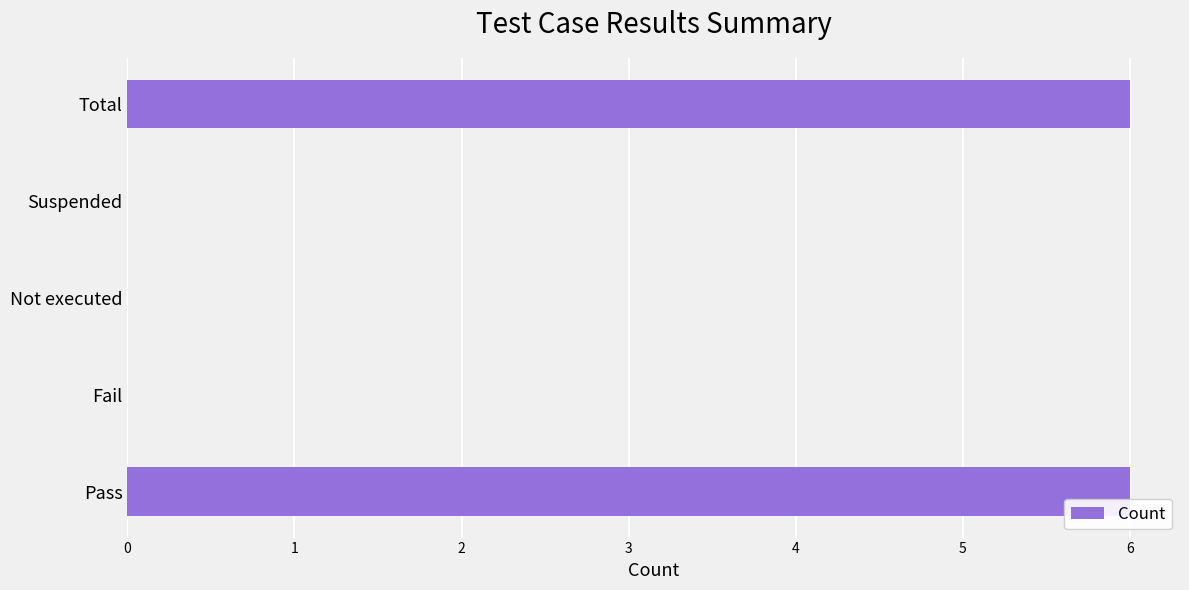

Reading top to bottom, list all the values displayed in this chart.

Total=6	Suspended=0	Not executed=0	Fail=0	Pass=6